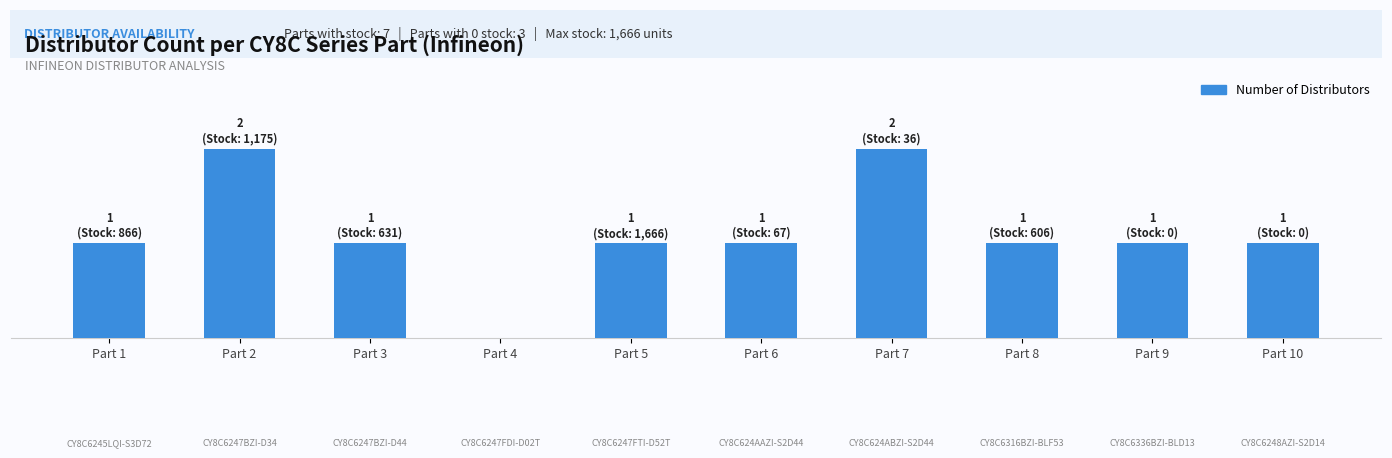

What is the difference between the second highest and minimum values?

2